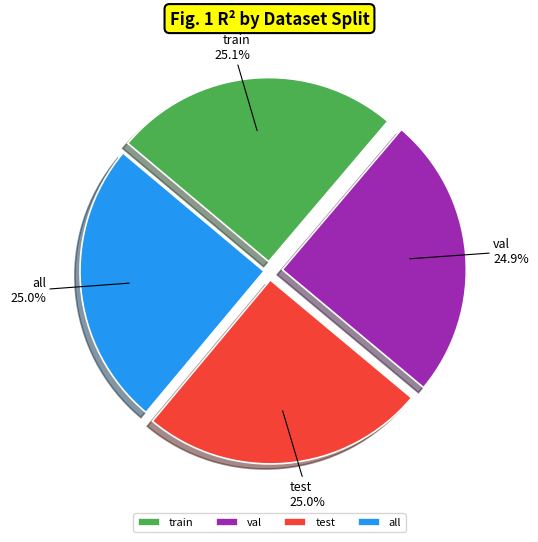

What percentage is the train slice, to the nearest percent?

25%